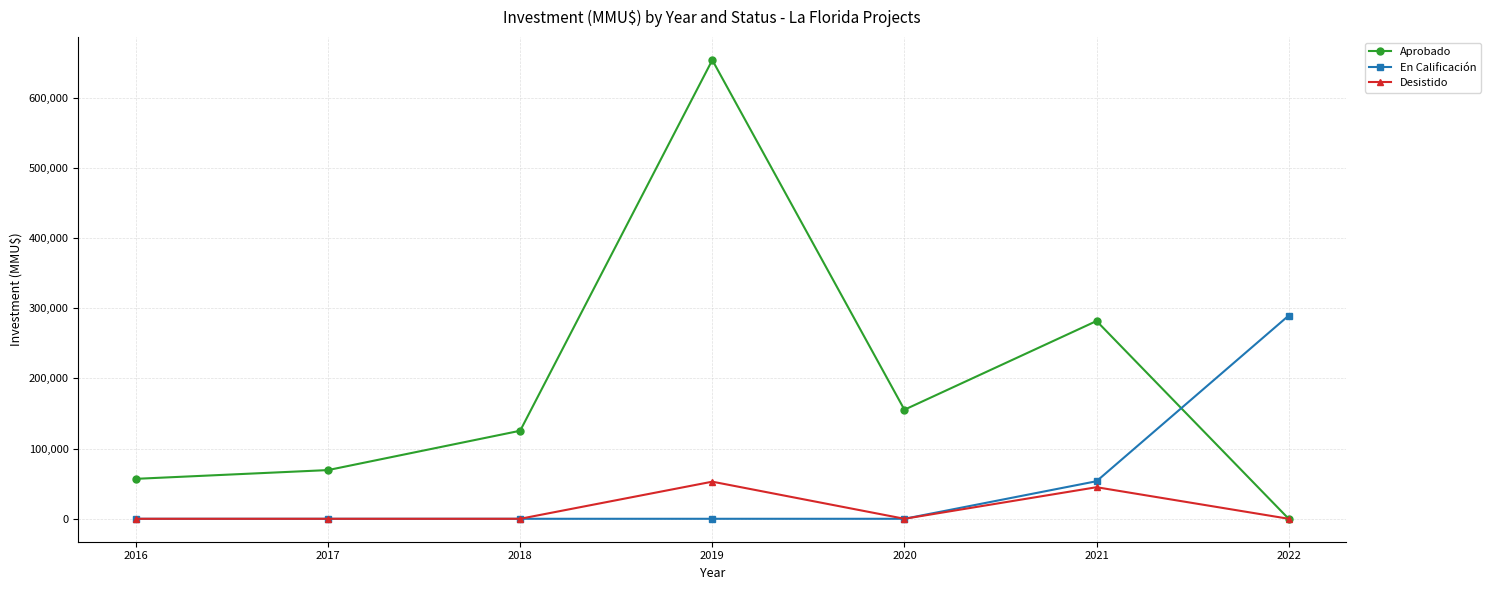

Count the number of data series in this chart.

3